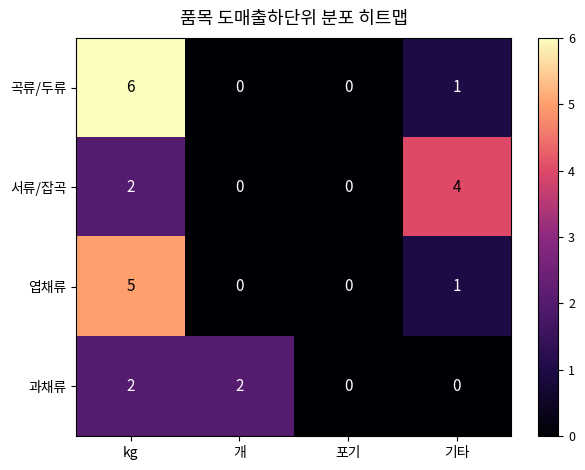

At which label does 엽채류 first exceed 1?

kg